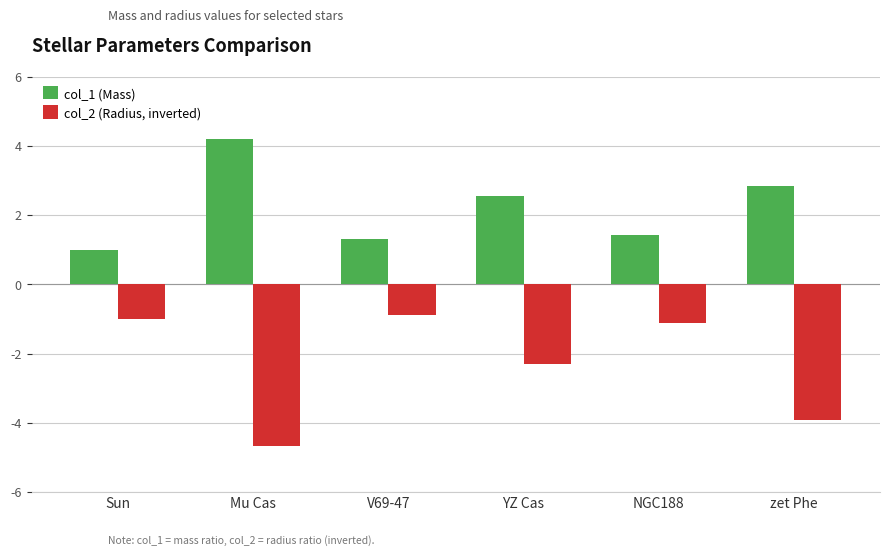

Reading left to right, transcribe all the data shown in this chart.

col_1 (Mass): 1.0	4.2	1.3	2.5	1.4	2.9
col_2 (Radius, inverted): -1.0	-4.7	-0.9	-2.3	-1.1	-3.9